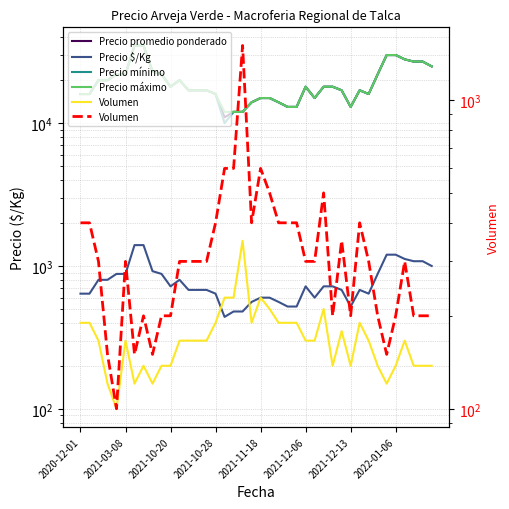

List the series in order of their peak value, highest first.

Precio promedio ponderado, Precio mínimo, Precio máximo, Volumen, Precio $/Kg